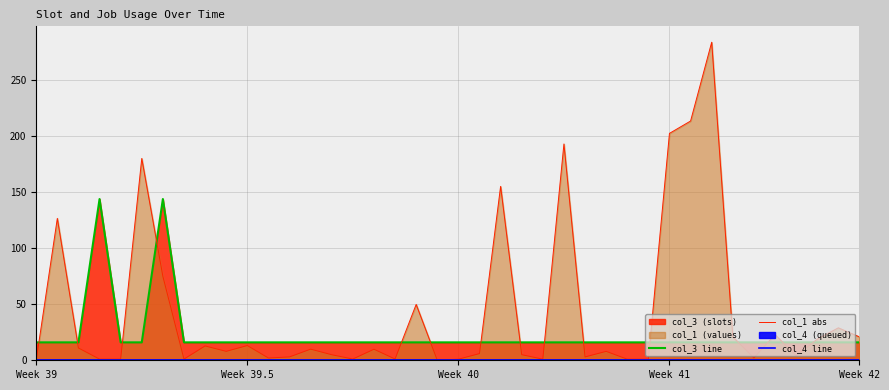

What is the maximum value for col_1 abs?

284.1